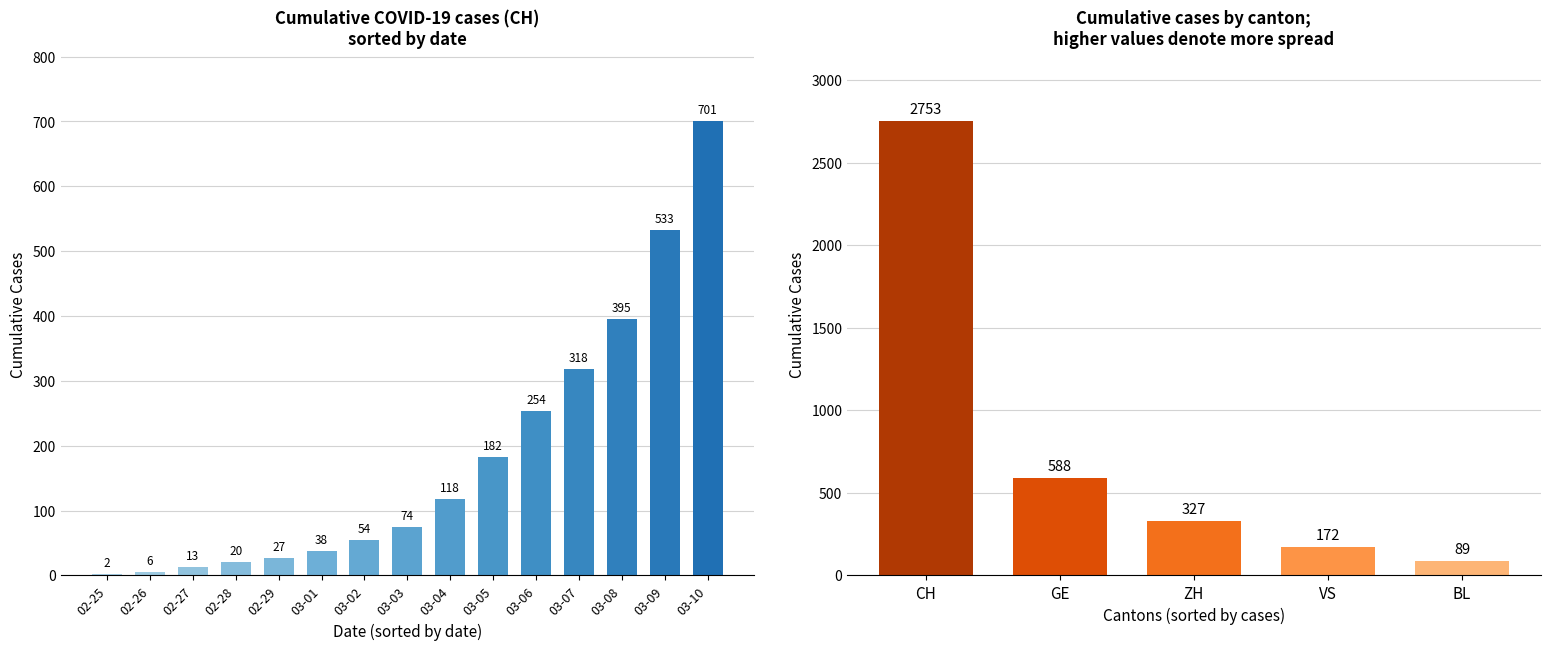

The ZH series shows 67 at 2020-03-08. True or false?

False